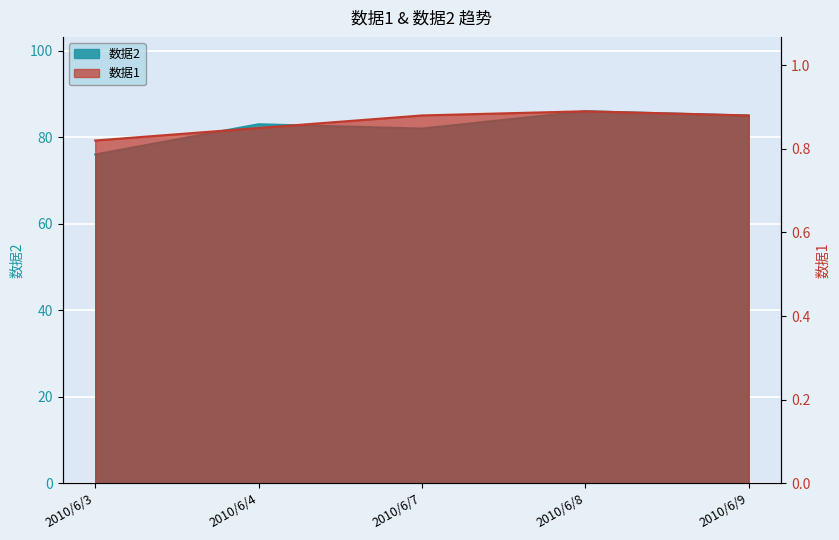

List the labels in order of 数据1 value, largest first.

2010/6/8, 2010/6/7, 2010/6/9, 2010/6/4, 2010/6/3